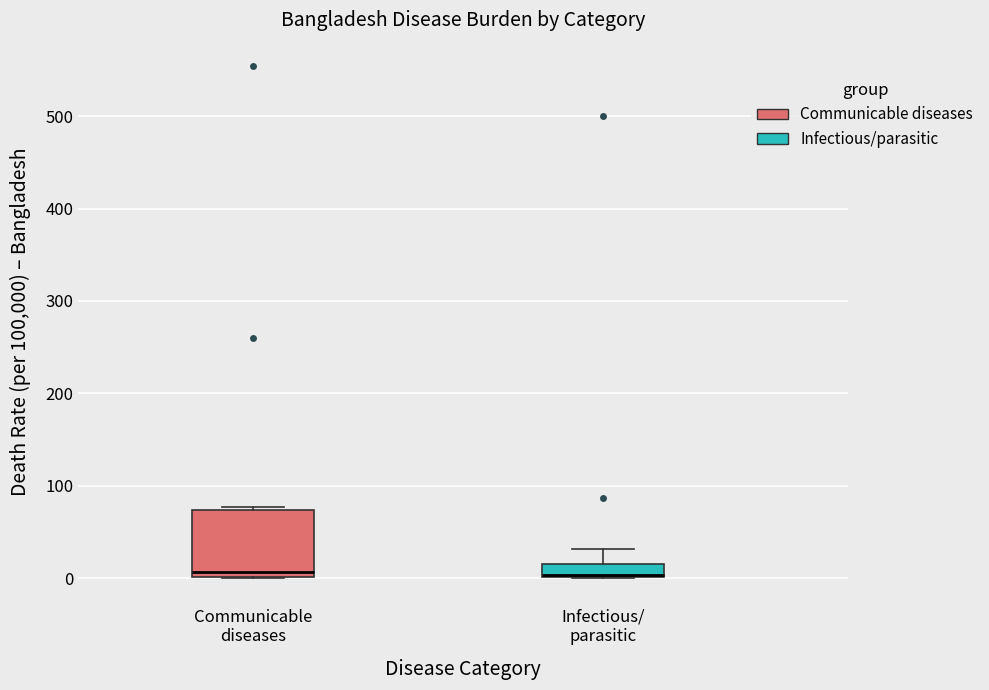

Where is the upper edge of the box for Communicable diseases on the y-axis? The values are not printed on the chart, so give them approximately, as read against the axis.

70